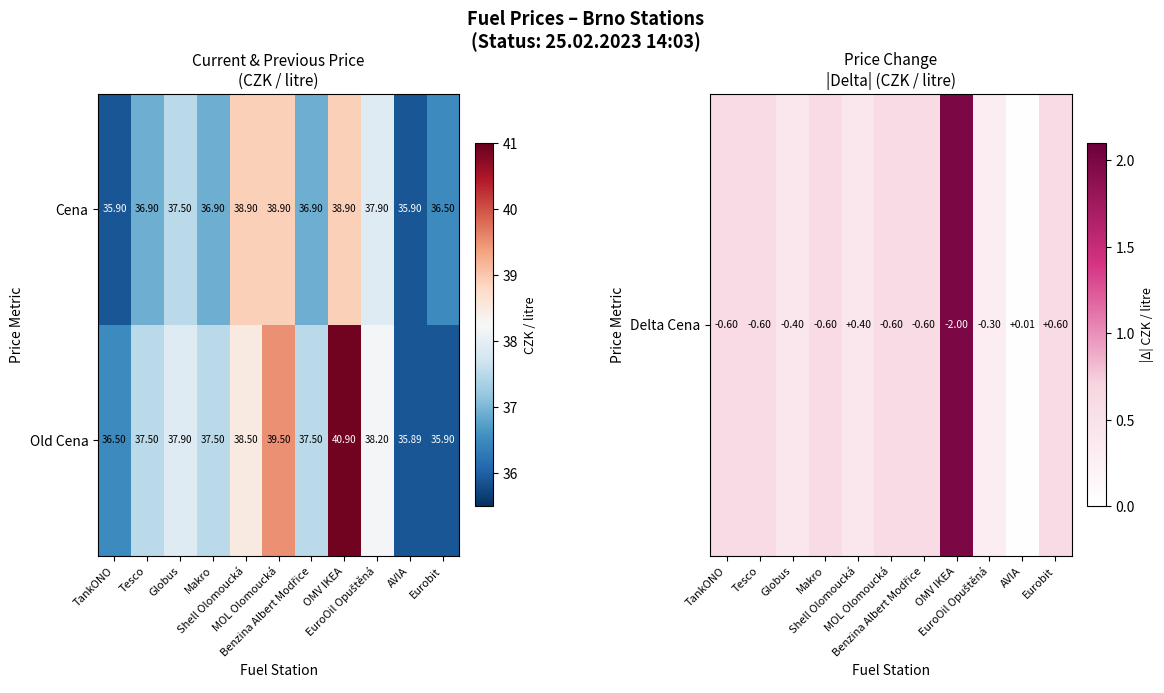

At Shell Olomoucká, list the series in order from smallest to largest.

Old Cena, Cena